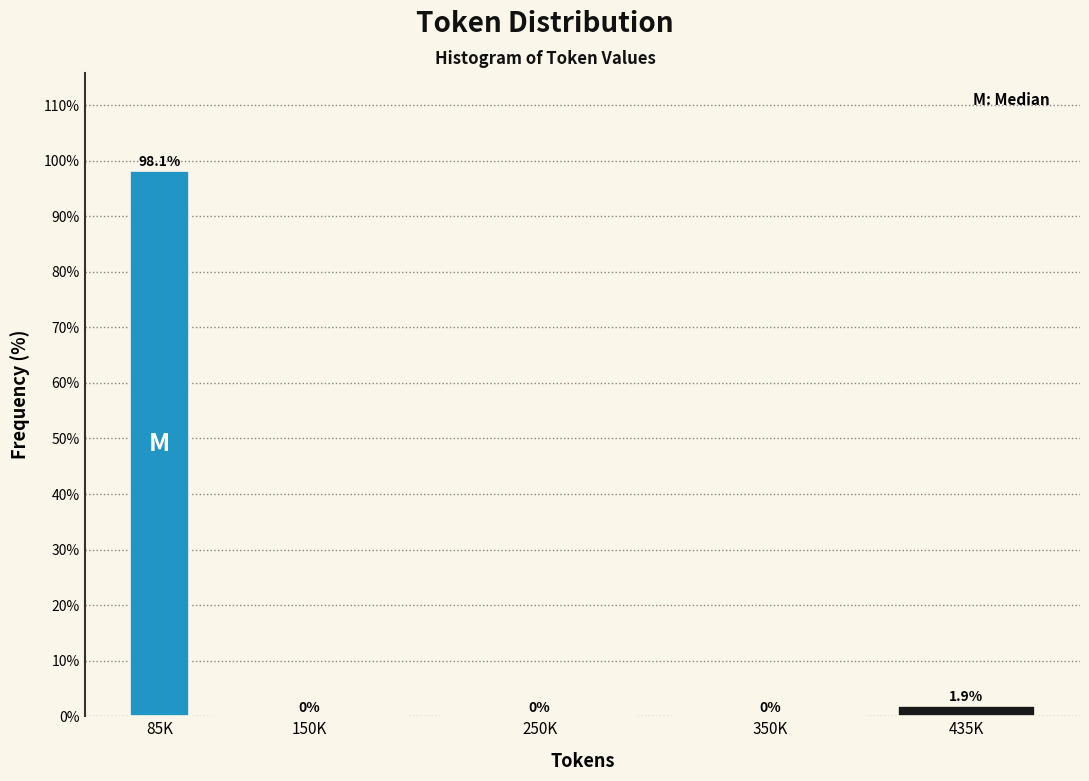

Reading left to right, what are all the values shown in this chart?

85K=98.1	150K=0.0	250K=0.0	350K=0.0	435K=1.9